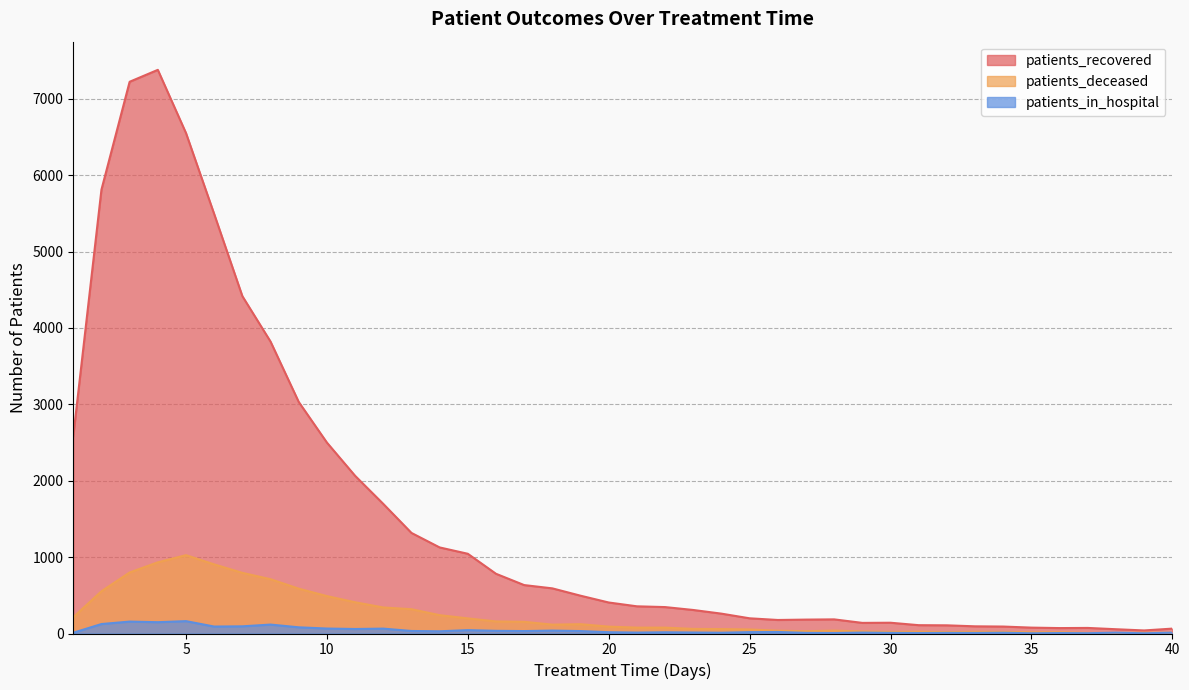

True or false: patients_in_hospital and patients_recovered cross at least once.

False